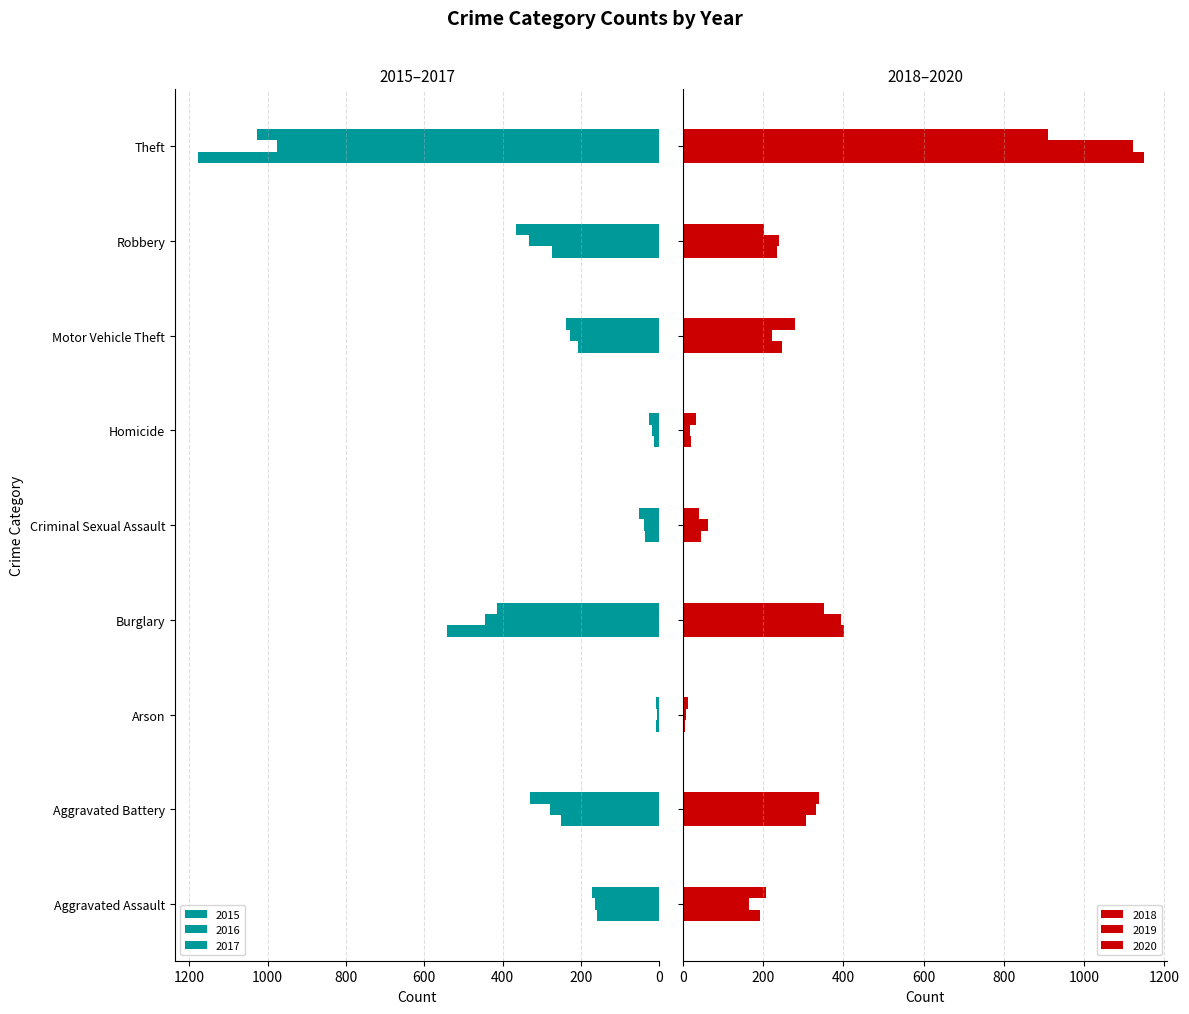

What is the label of the 8th bar from the right?

Aggravated Battery